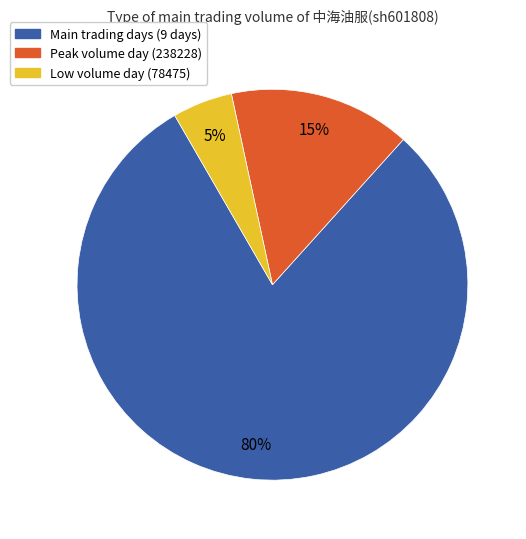

To the nearest percent, what is the difference between the largest and smallest slice percentages?

75%